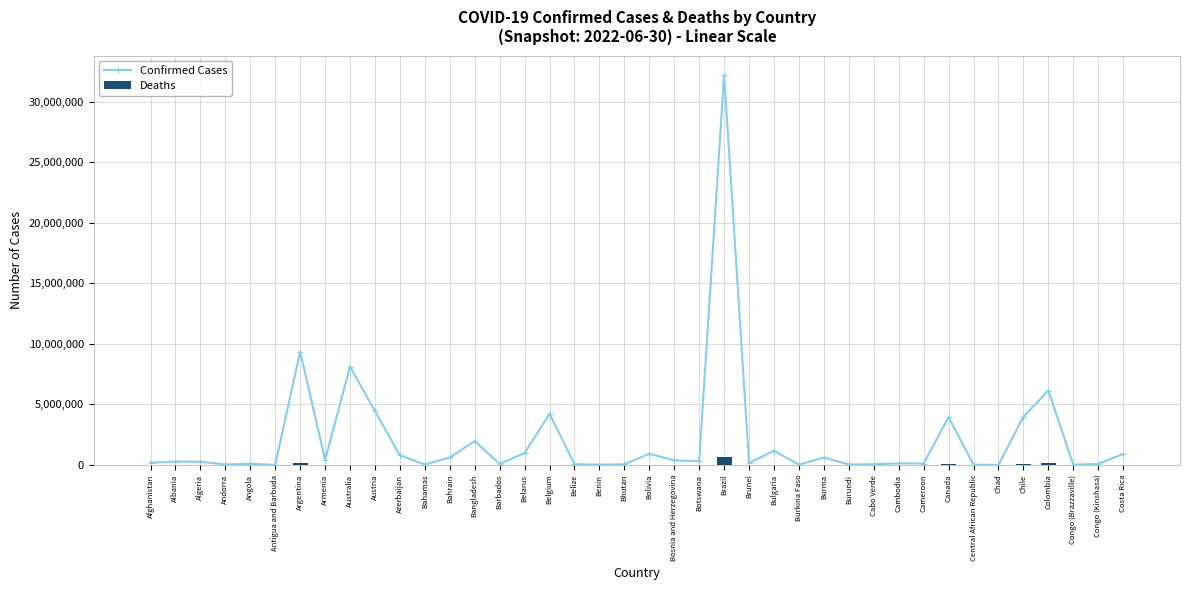

What are all the series names shown in the legend?

Confirmed Cases, Deaths